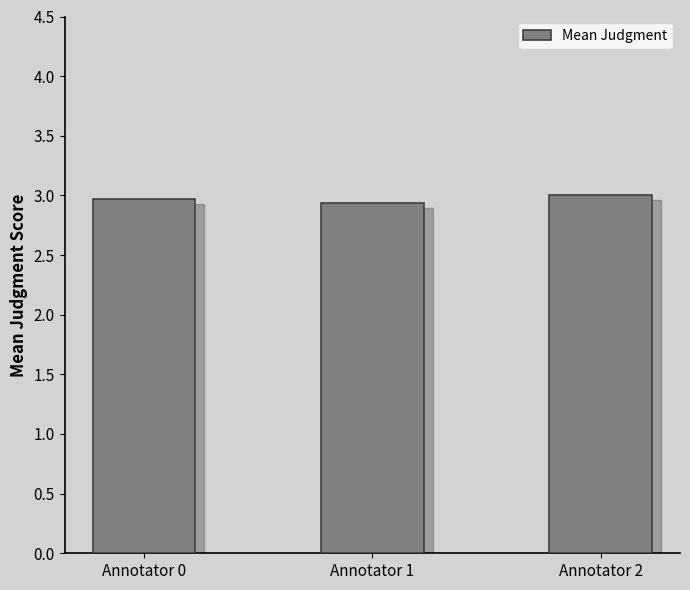

The value at Annotator 1 is 4.6. True or false?

False